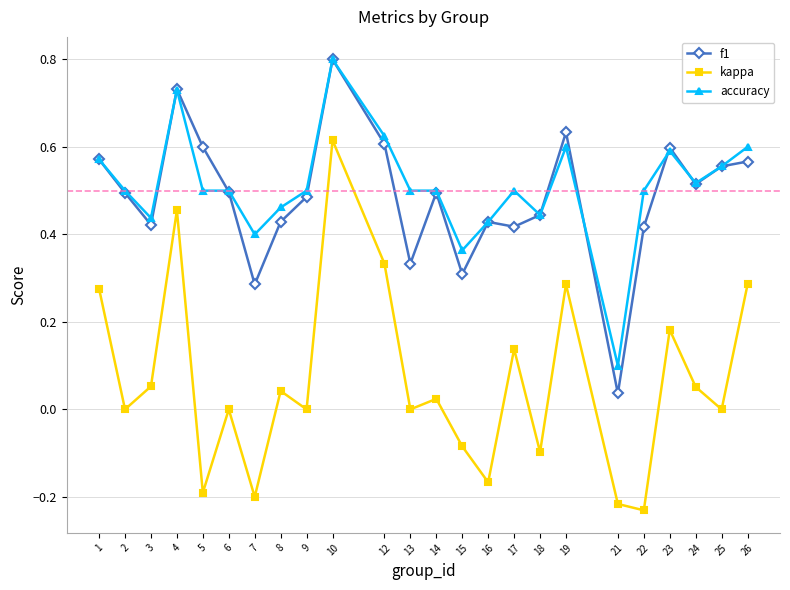

True or false: kappa and accuracy intersect in this chart.

False